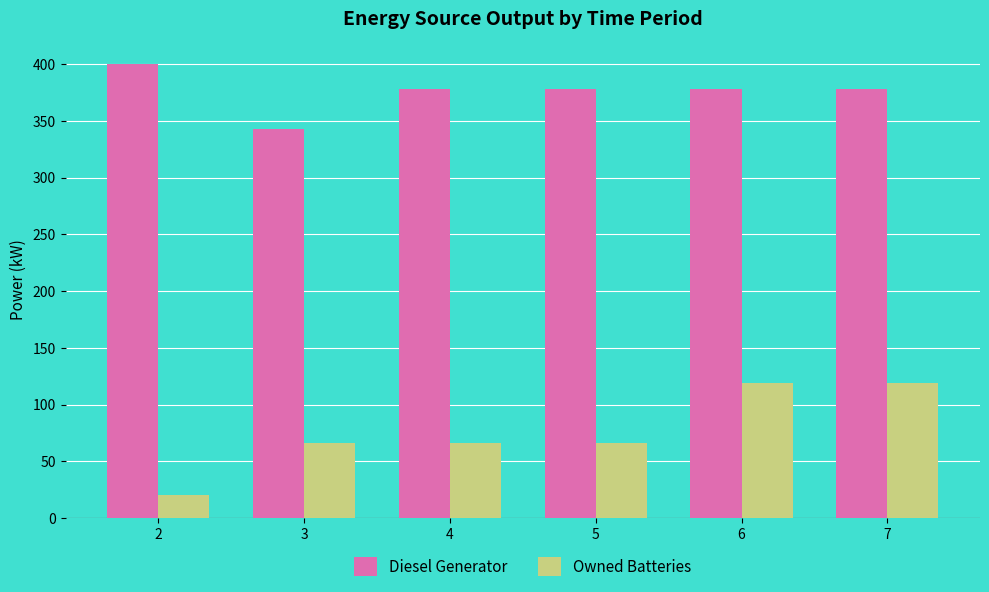

What is the sum of all Owned Batteries values?

456.0